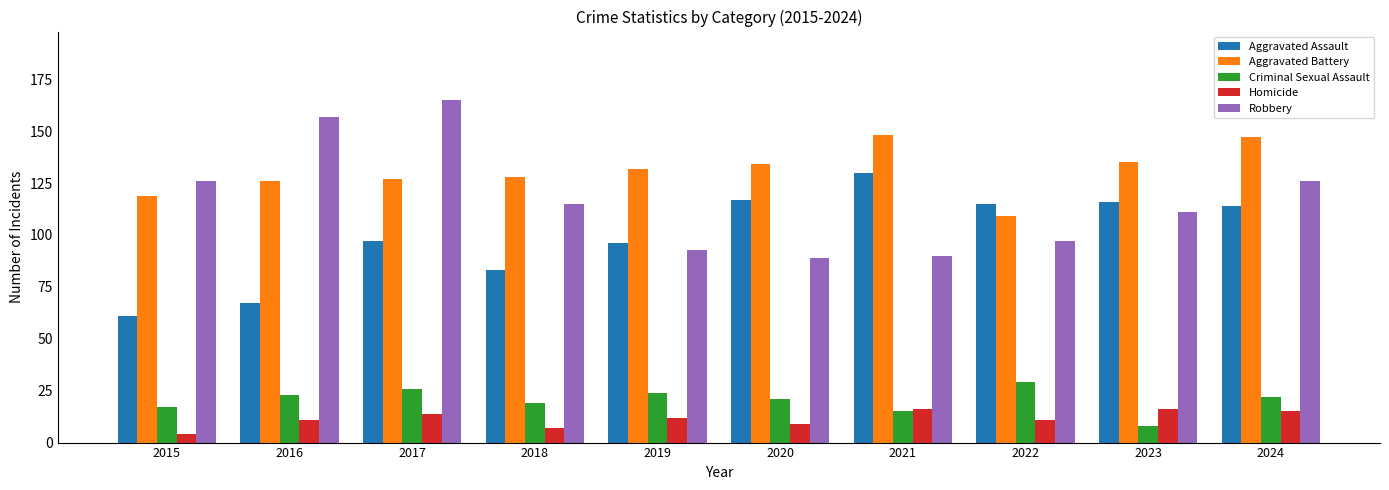

What is the difference between the maximum and second lowest values in the Aggravated Battery series?

29